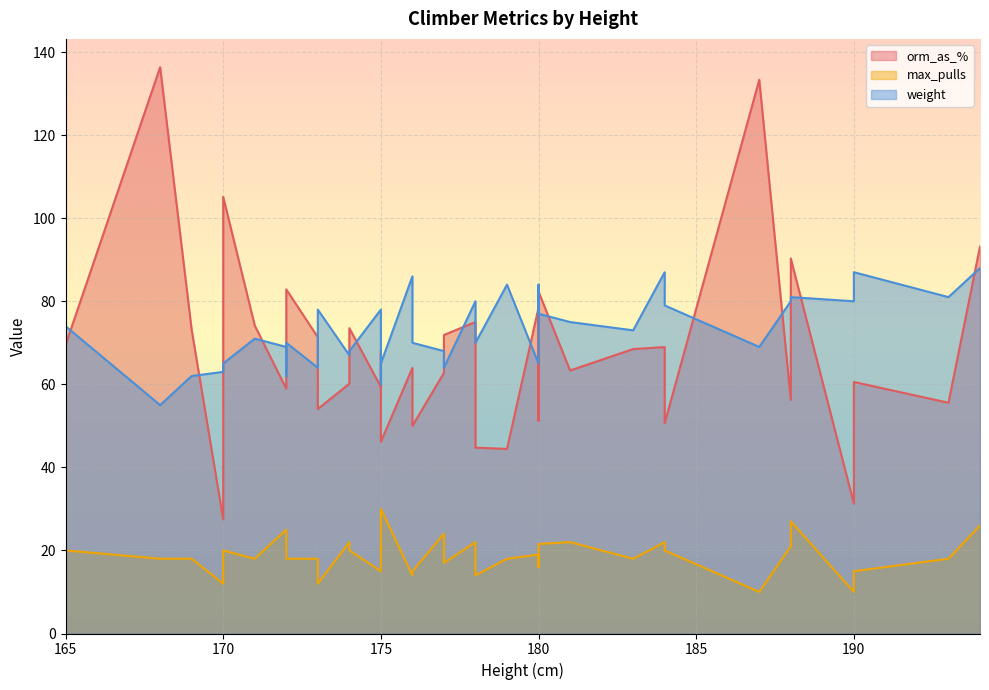

Reading right to left, list all the values displayed in this chart.

orm_as_%: 180=82.3	176=50.0	187=133.3	169=73.1	183=68.5	180=78.5	177=71.9	193=55.6	181=63.3	181=63.3	174=60.1	194=93.2	178=75.0	188=90.3	184=50.6	180=51.2	177=62.8	172=82.9	170=105.1	165=69.5	178=44.8	184=69.0	170=27.5	172=80.7	175=59.4	188=56.2	174=73.5	179=44.4	175=56.7	173=71.3	176=64.0	172=58.9	173=54.1	175=68.0	171=74.2	175=46.1	190=60.6	190=31.2	168=136.4	180=60.7
max_pulls: 180=21.6	176=15.0	187=10.0	169=18.0	183=18.0	180=19.0	177=17.0	193=18.0	181=22.0	181=22.0	174=22.0	194=26.0	178=22.0	188=27.0	184=20.0	180=16.0	177=24.0	172=18.0	170=20.0	165=20.0	178=14.0	184=22.0	170=12.0	172=24.0	175=15.0	188=21.0	174=20.0	179=18.0	175=20.0	173=18.0	176=14.0	172=25.0	173=12.0	175=21.0	171=18.0	175=30.0	190=15.0	190=10.0	168=18.0	180=21.6
weight: 180=77.0	176=70.0	187=69.0	169=62.0	183=73.0	180=65.0	177=64.0	193=81.0	181=75.0	181=75.0	174=67.0	194=88.0	178=80.0	188=81.0	184=79.0	180=80.0	177=68.0	172=70.0	170=65.0	165=74.0	178=70.0	184=87.0	170=63.0	172=62.0	175=78.0	188=80.0	174=68.0	179=84.0	175=60.0	173=64.0	176=86.0	172=69.0	173=78.0	175=75.0	171=71.0	175=65.0	190=87.0	190=80.0	168=55.0	180=84.0